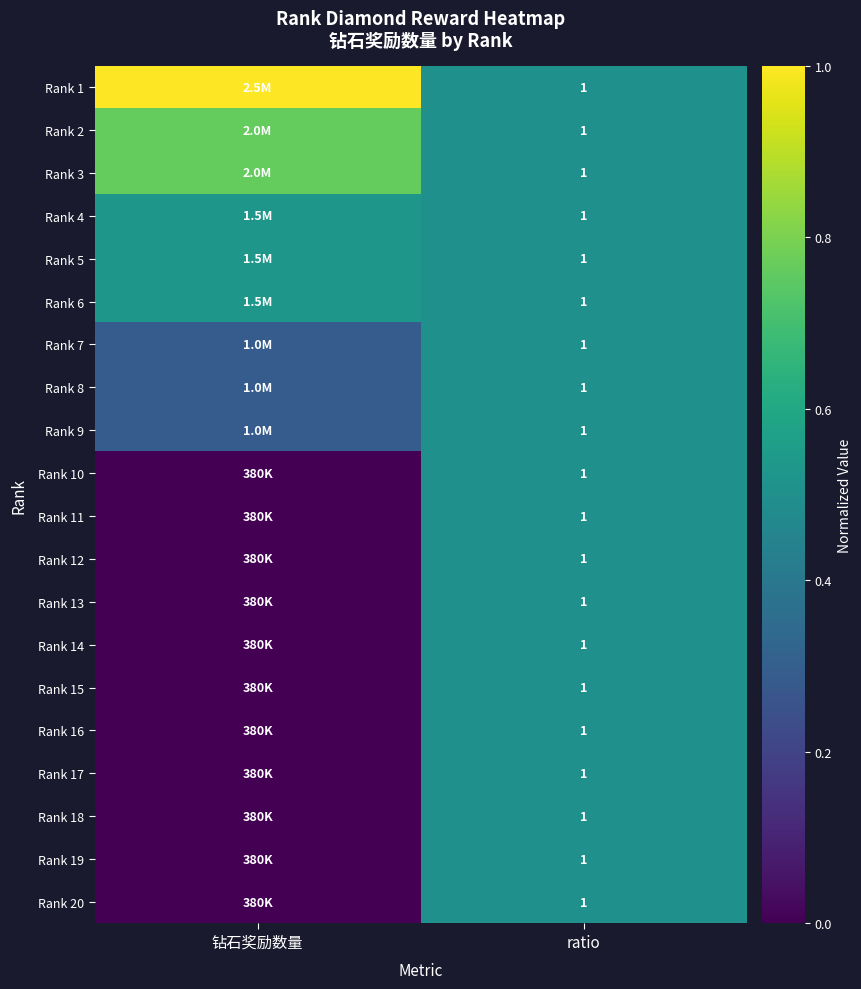

The Rank 5 series shows 0.5 at 钻石奖励数量. True or false?

True